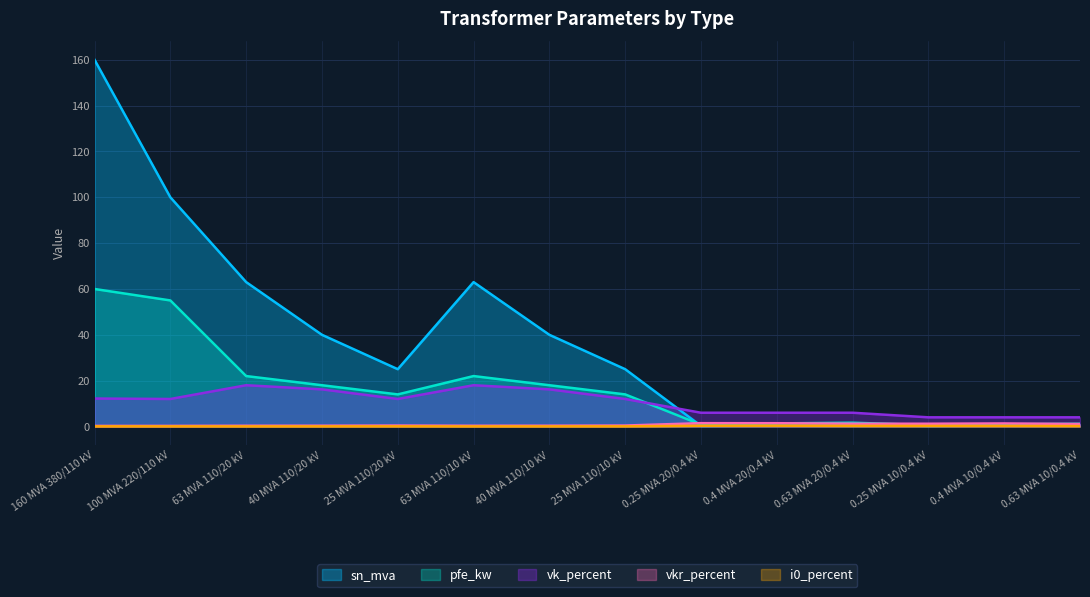

At 0.63 MVA 20/0.4 kV, list the series in order from largest to smallest.

vk_percent, pfe_kw, vkr_percent, sn_mva, i0_percent